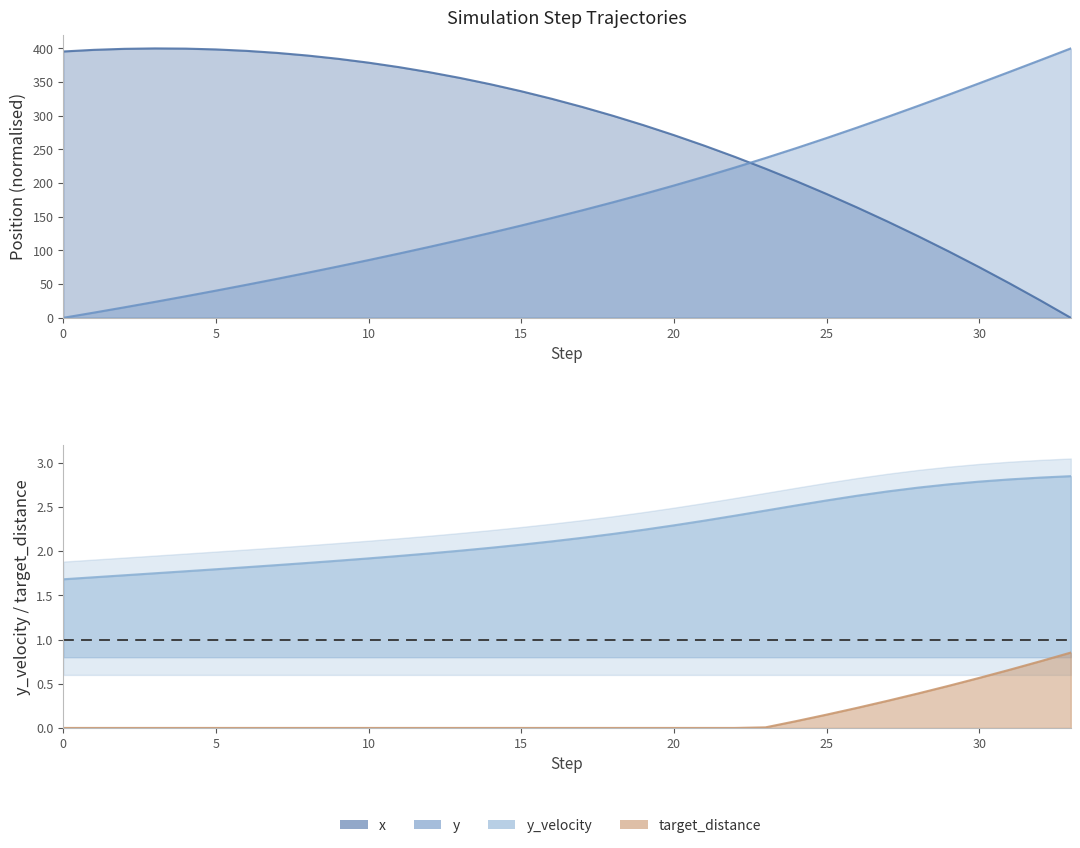

What is the approximate value of target_distance at 24?

0.1